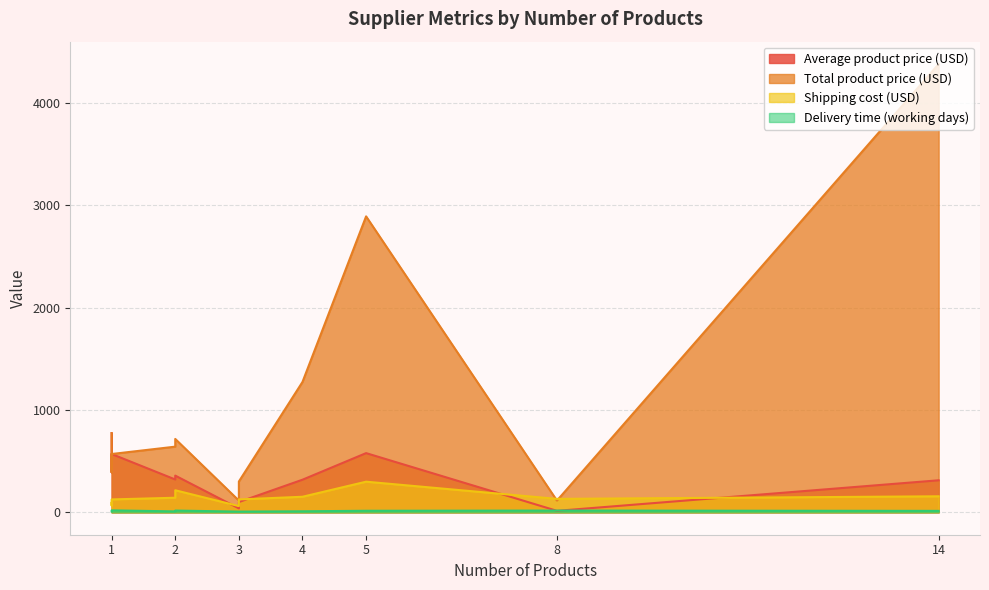

What are all the series names shown in the legend?

Average product price (USD), Total product price (USD), Shipping cost (USD), Delivery time (working days)